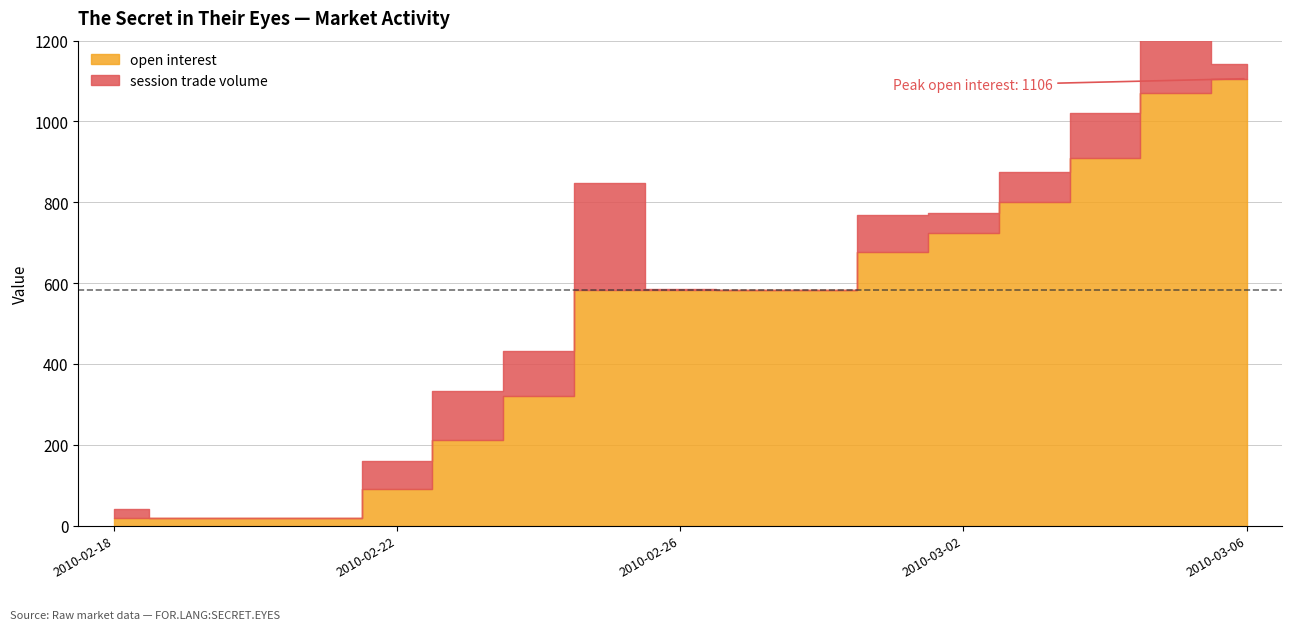

Reading left to right, list all the values displayed in this chart.

open interest: 20	20	20	20	90	211	321	584	584	584	584	676	725	800	910	1071	1106
session trade volume: 20	0	0	0	70	121	110	263	1	0	0	92	49	75	110	161	36